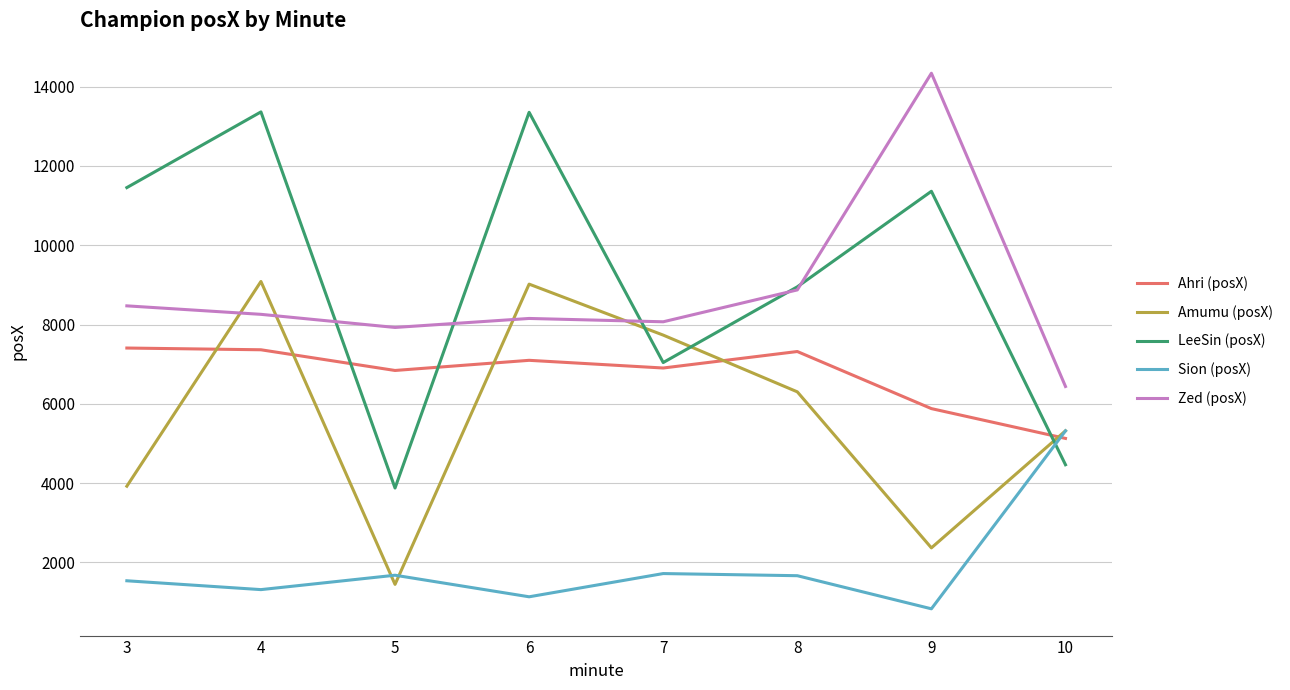

Is it true that Sion (posX) equals 3126 at 10?

False